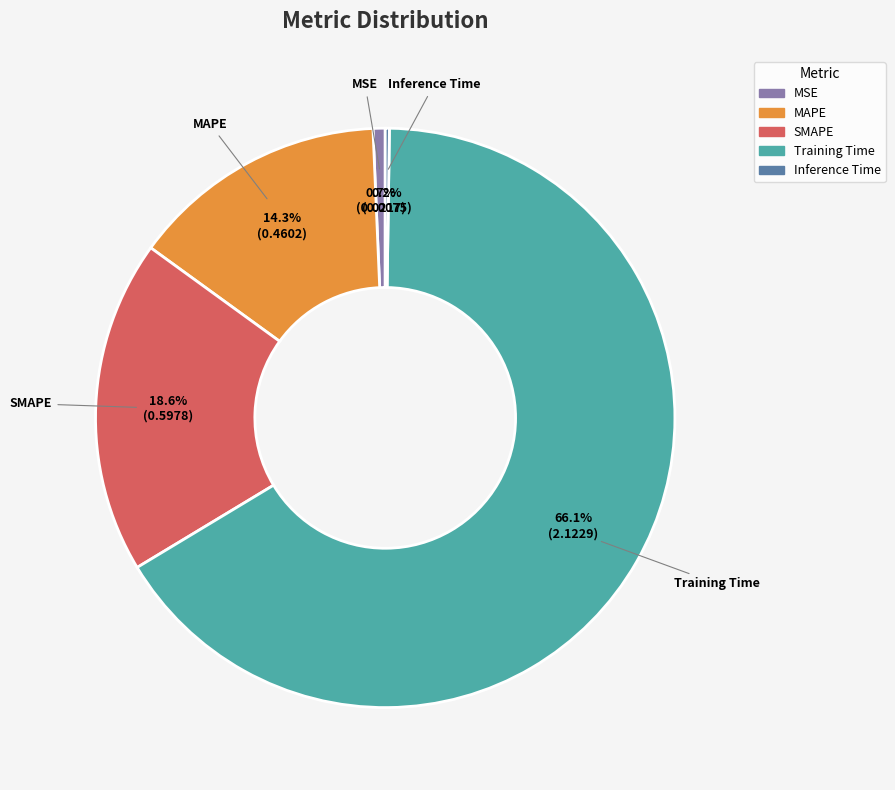

What is the largest slice in the pie chart?

Training Time